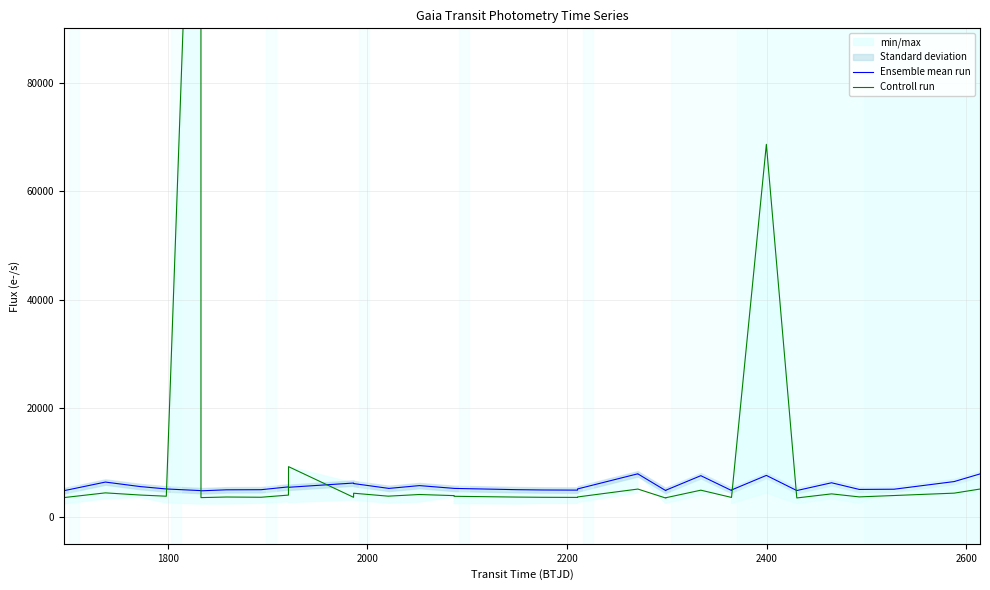

What is the maximum value shown in the chart?

182256.1